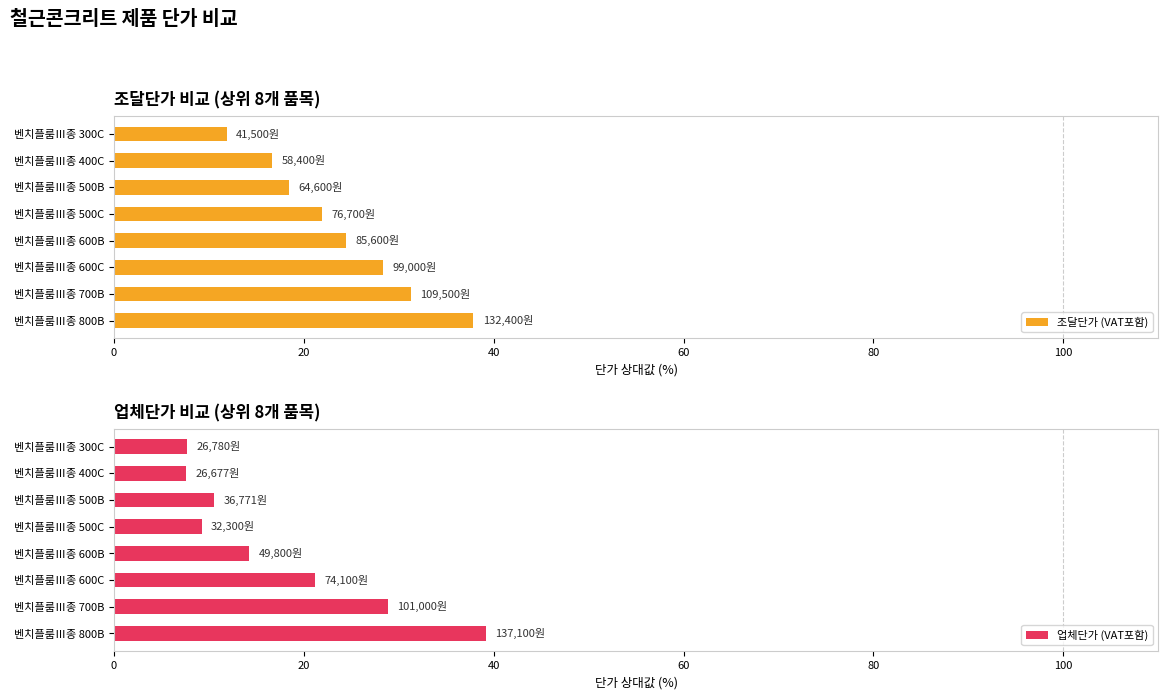

Which series has the largest range (max minus min)?

업체단가 (VAT포함)